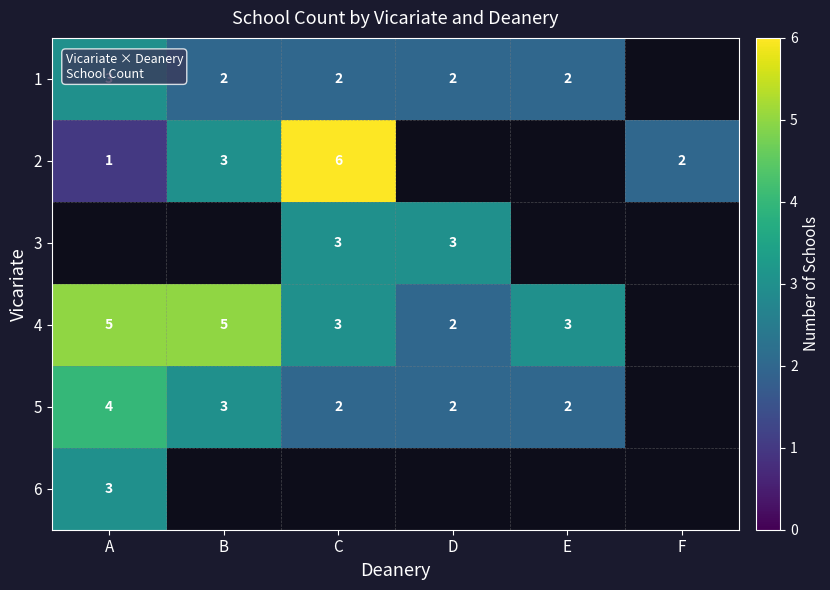

The value of 5 at E is 2. True or false?

True